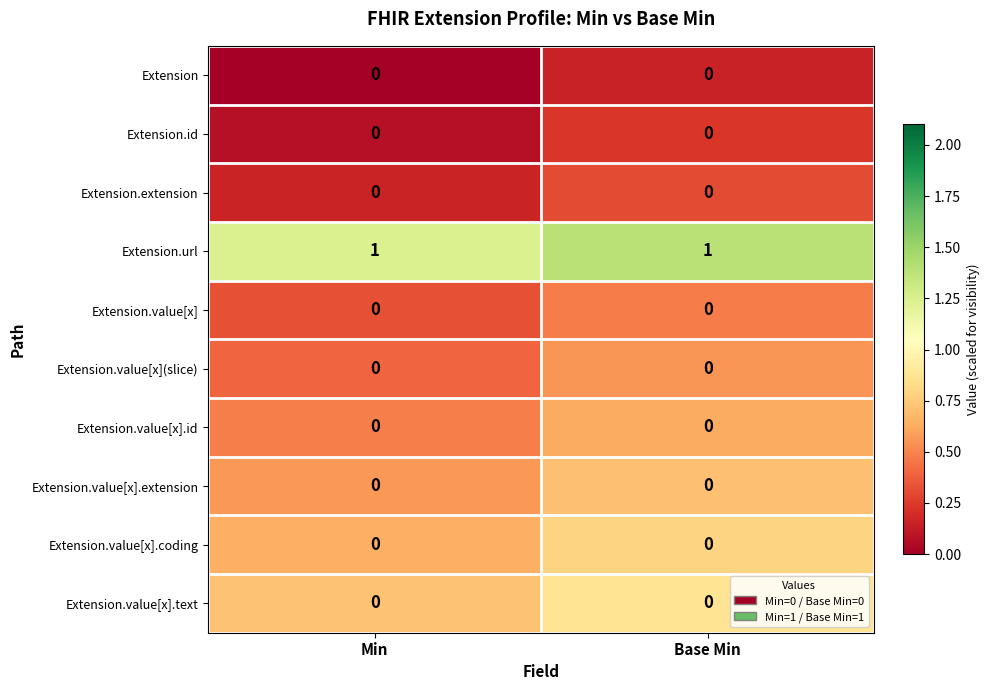

Reading left to right, transcribe all the data shown in this chart.

Extension: 0	0
Extension.id: 0	0
Extension.extension: 0	0
Extension.url: 1	1
Extension.value[x]: 0	0
Extension.value[x](slice): 0	0
Extension.value[x].id: 0	0
Extension.value[x].extension: 0	0
Extension.value[x].coding: 0	0
Extension.value[x].text: 0	0